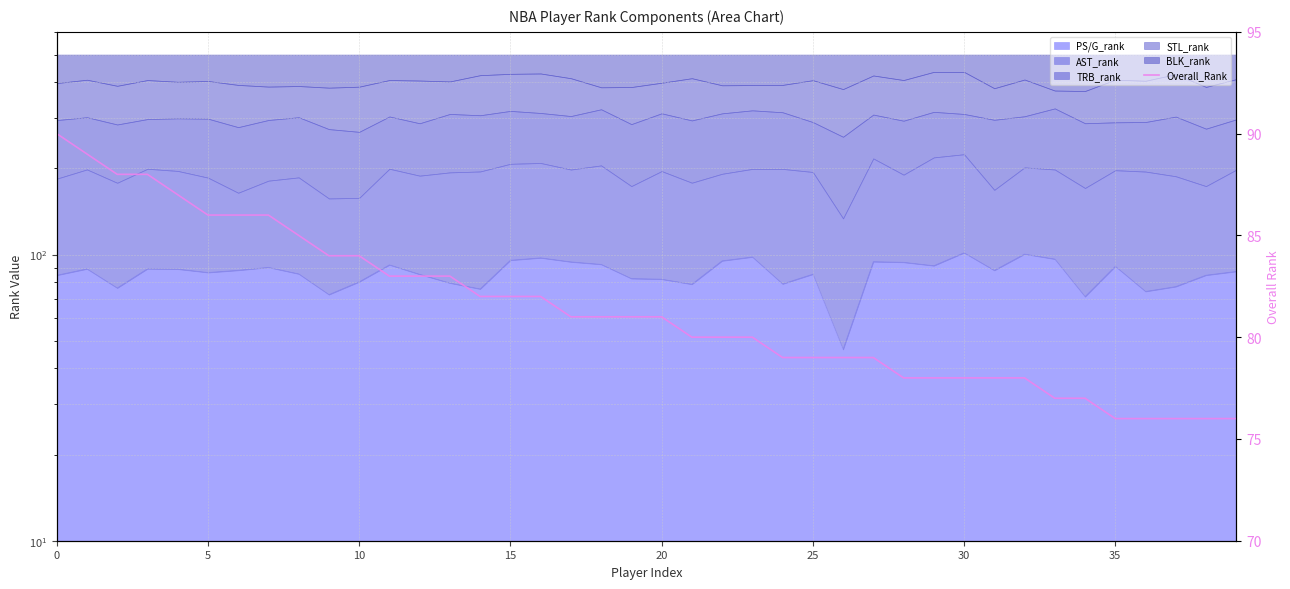

Does the chart display data point markers on the line(s)?

No